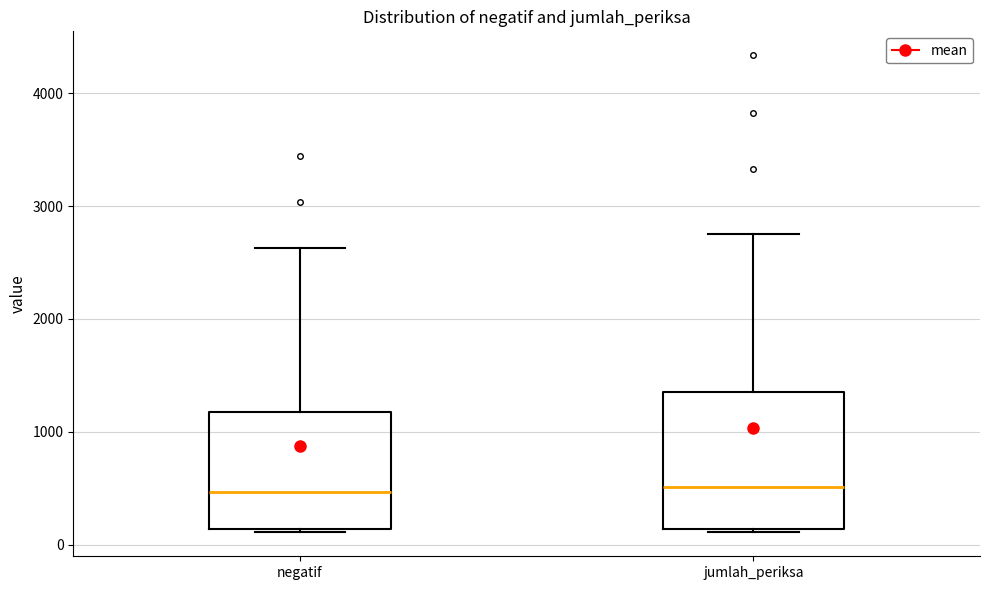

Which box is the tallest, from its lower edge to its upper edge?

jumlah_periksa